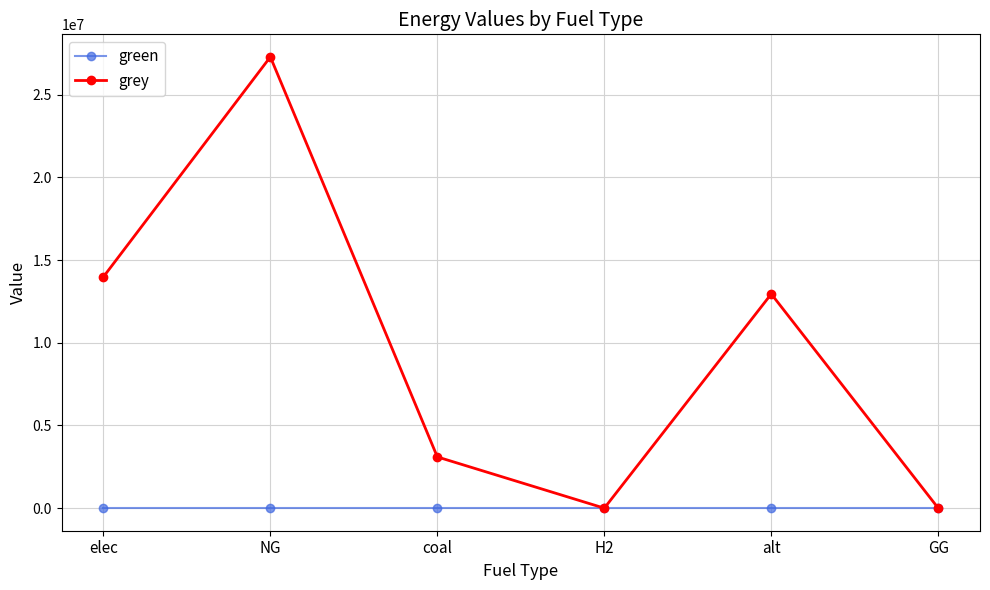

Between coal and GG, which series saw the biggest shift?

grey